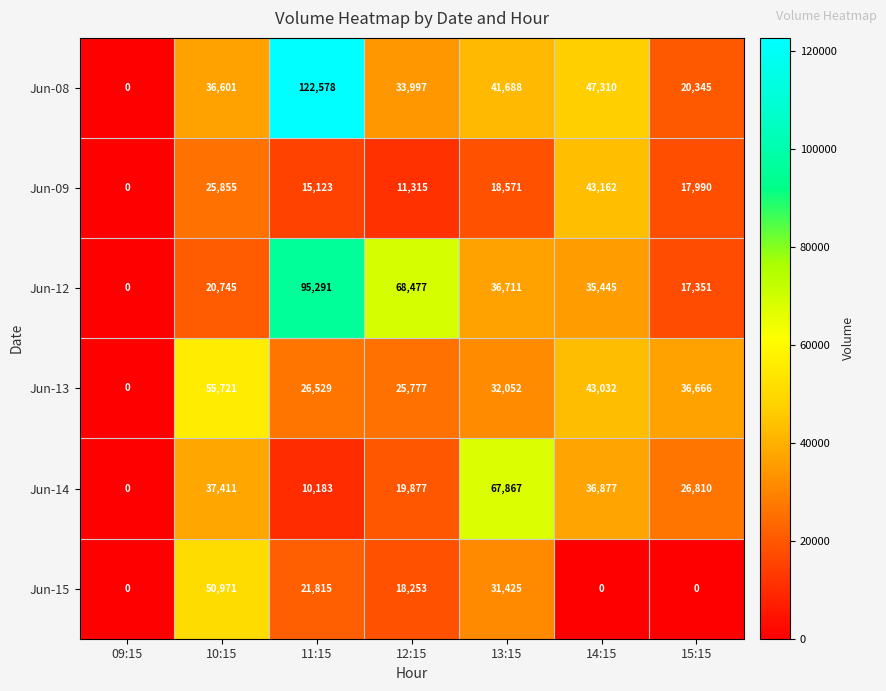

At which category does the chart reach its peak across all series?

11:15